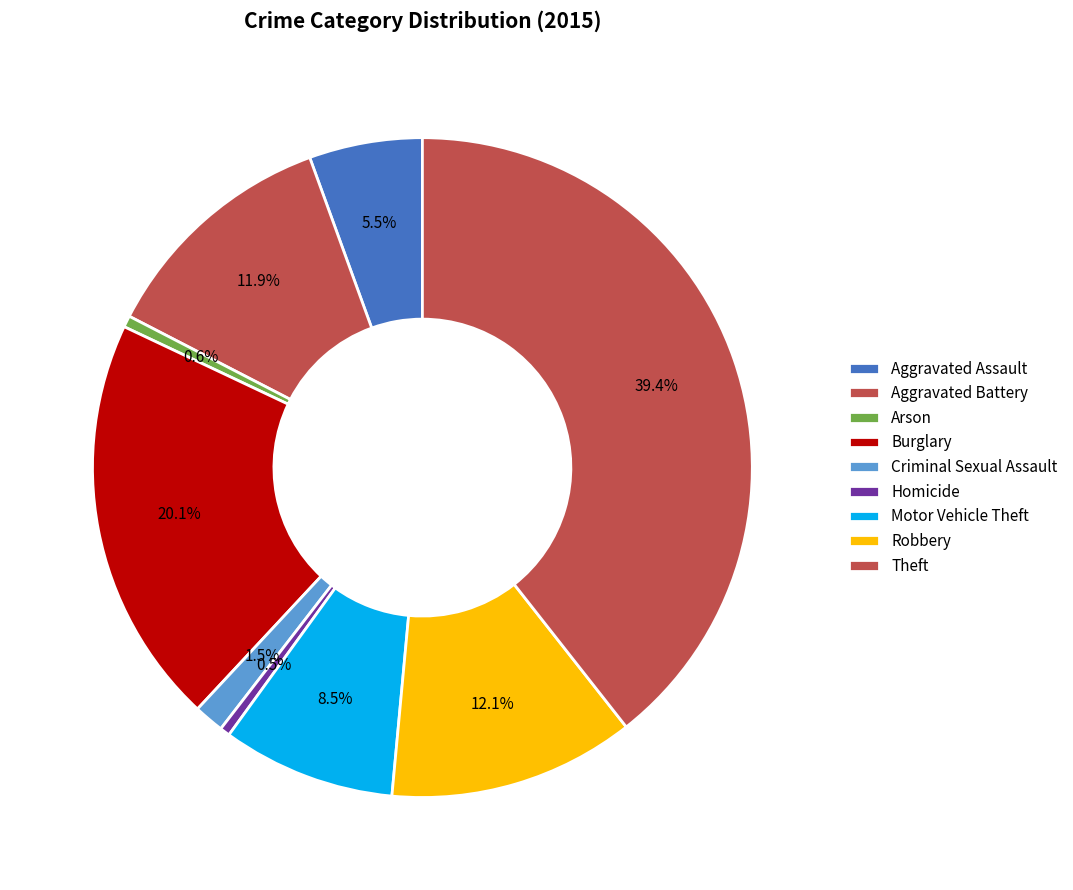

Is it true that Motor Vehicle Theft is 8% of the pie?

True